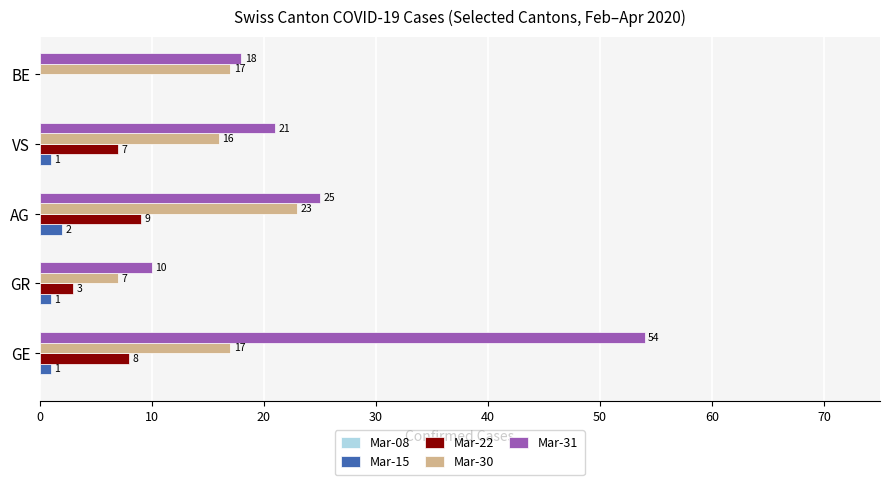

What is the sum of all Mar-22 values?

27